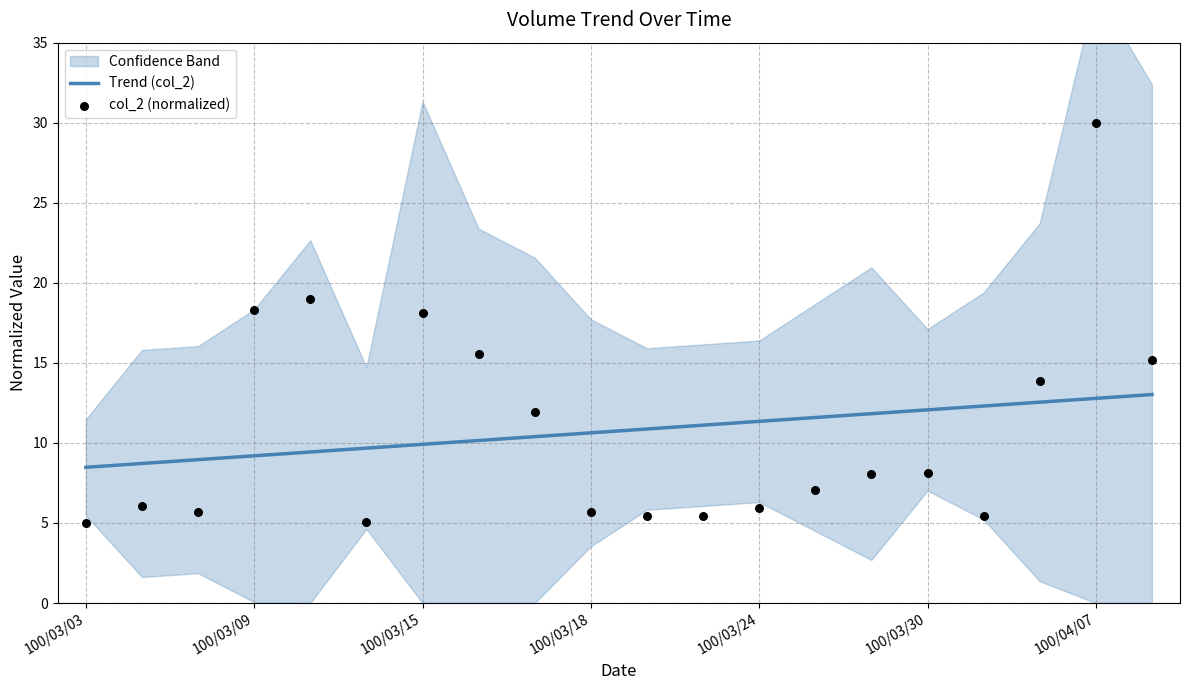

What is the lowest value of the Trend (col_2) series?

8.5